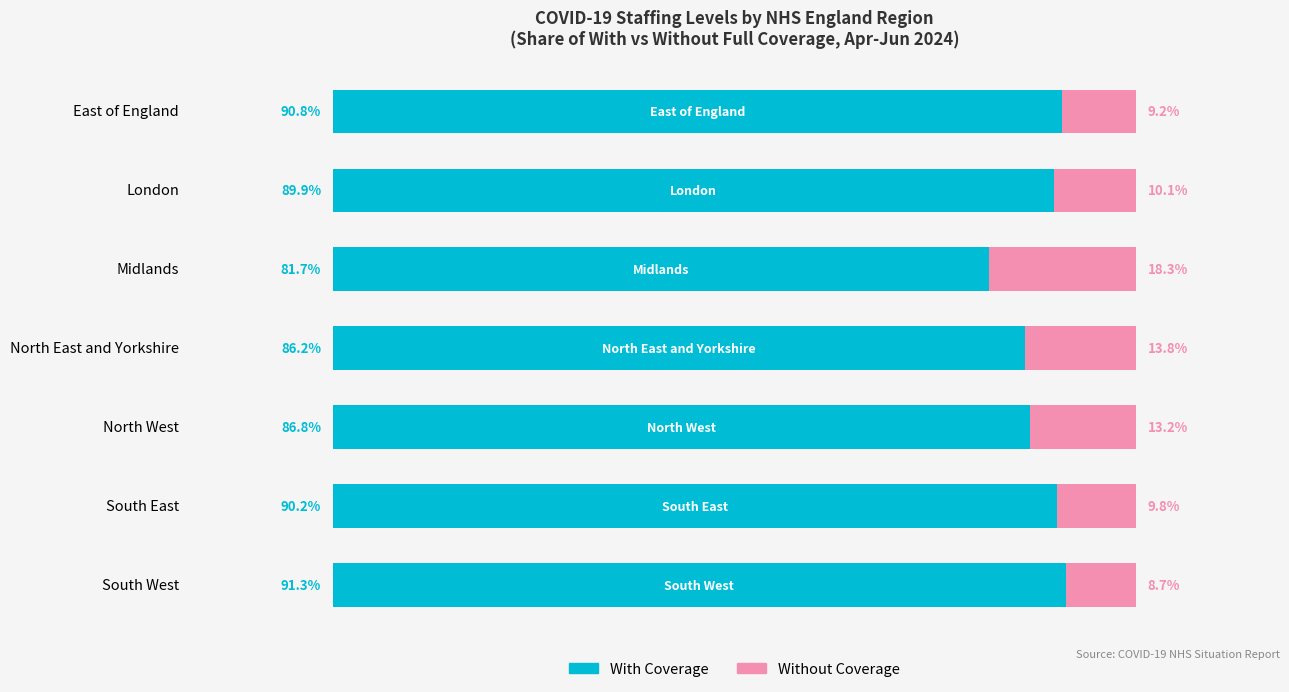

Which category has the highest value in the With Coverage series?

South West